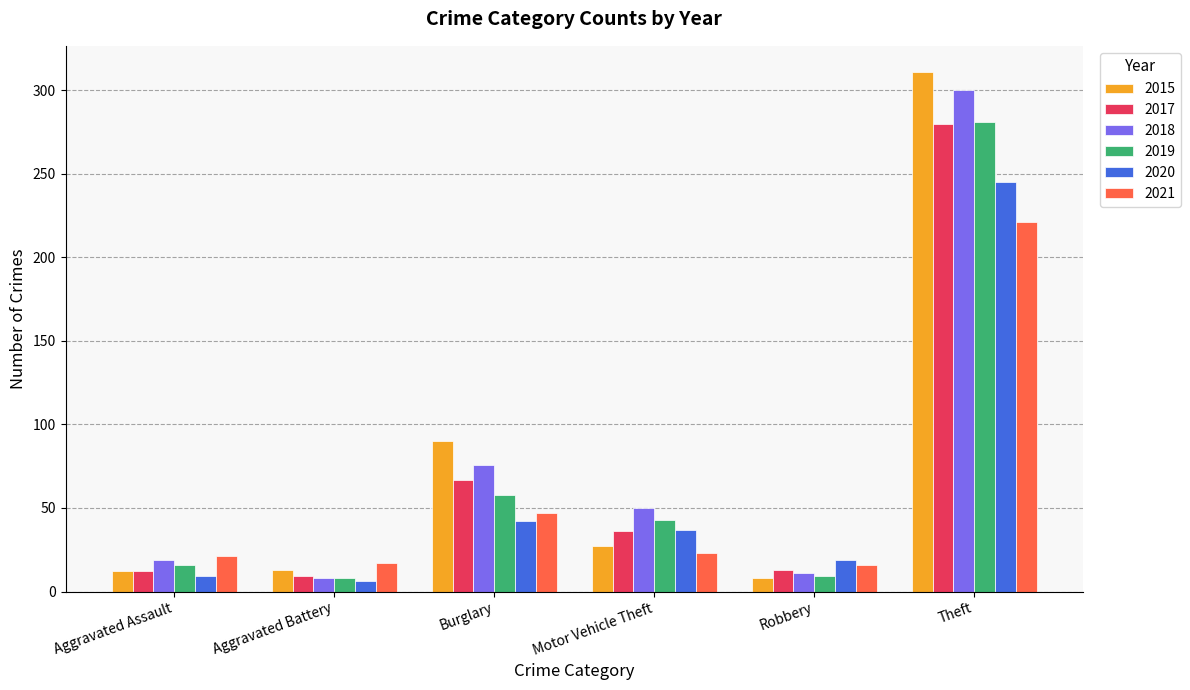

What is the total value across all series at Aggravated Battery?

61